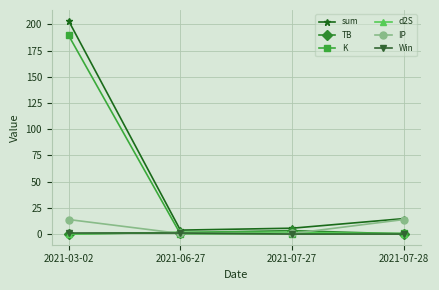

What is the label of the 4th point from the left?

2021-07-28